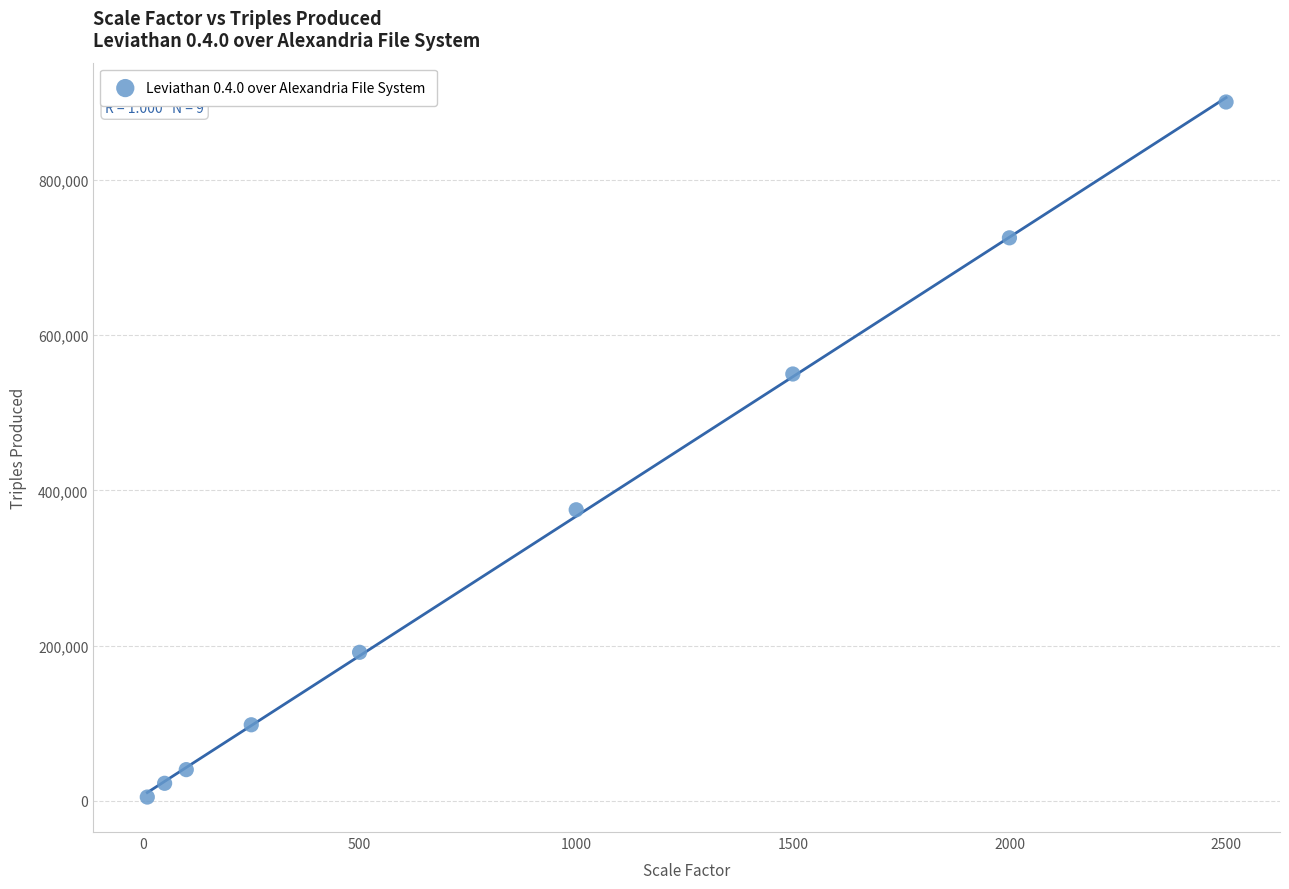

What Y value in the scatter plot is closest to 452754?

375114